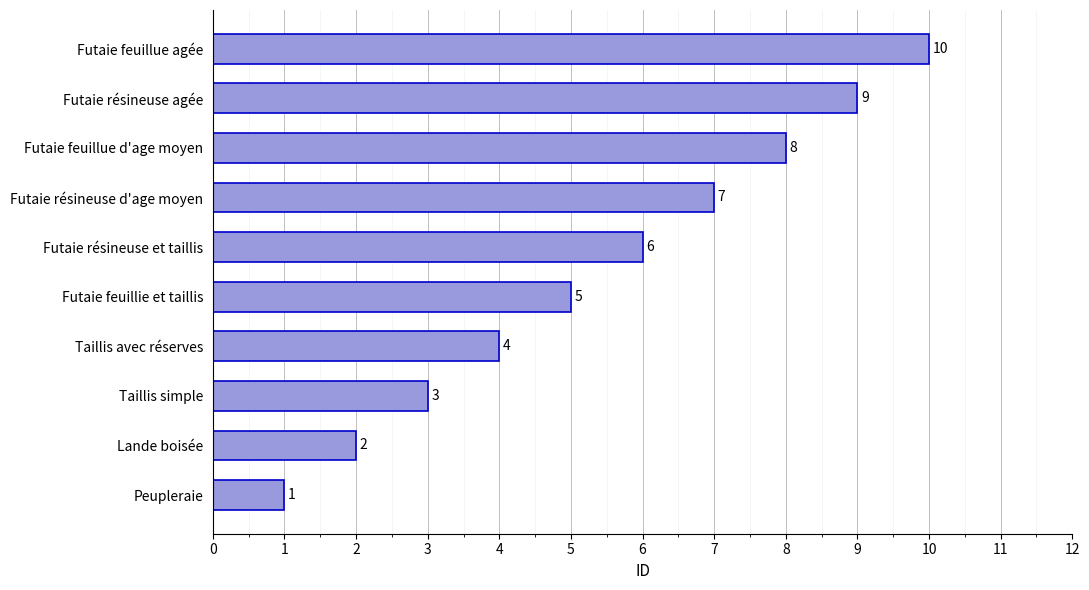

Which category has the highest value across all series?

Futaie feuillue agée